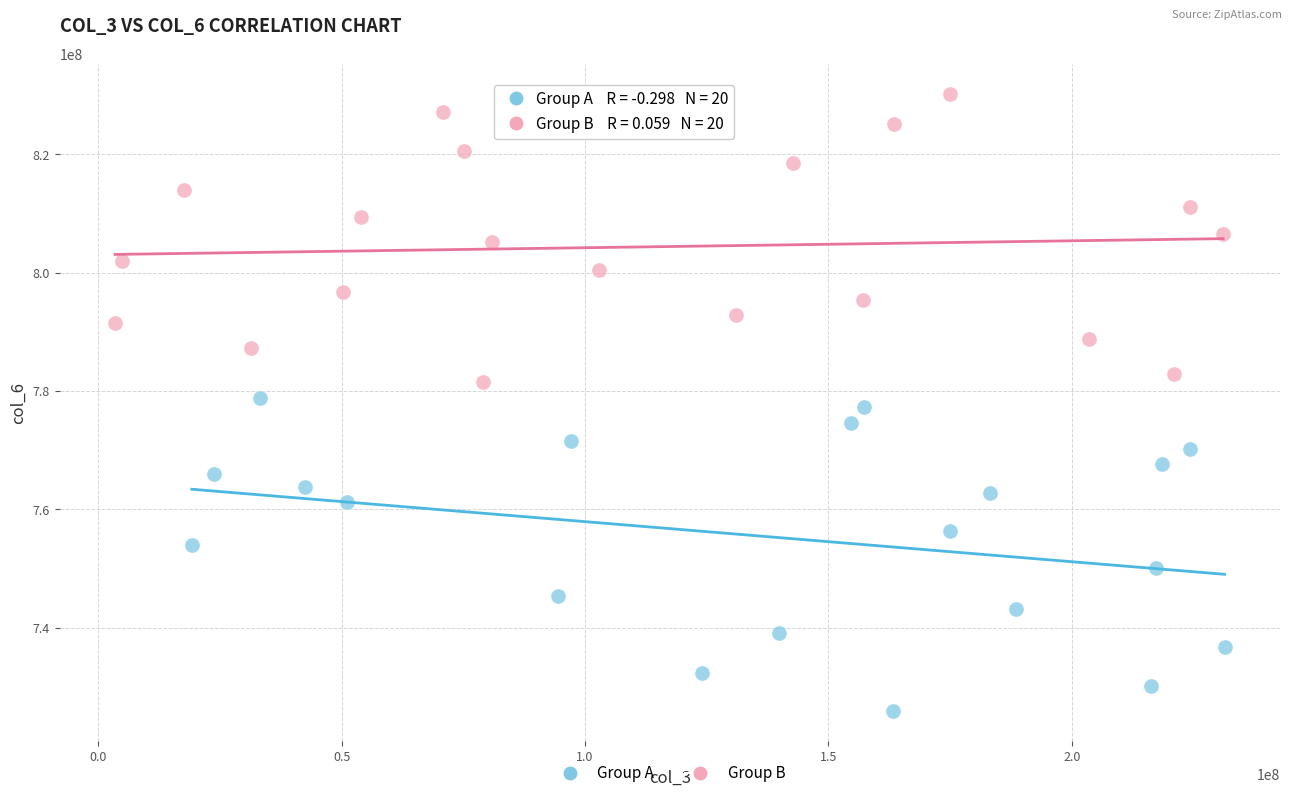

Which series contains the lowest Y value?

Group A